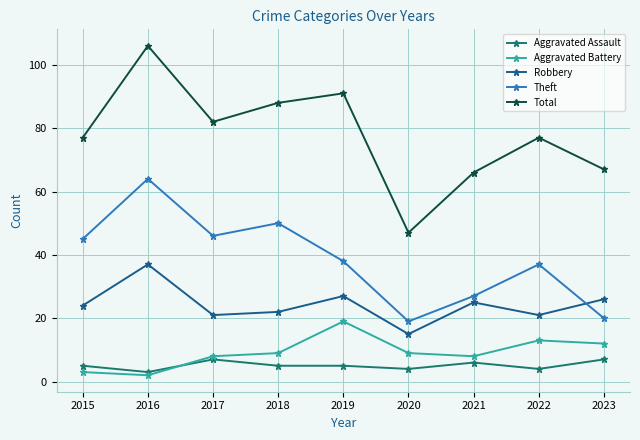

What is the difference between the second highest and second lowest values in the Aggravated Assault series?

3